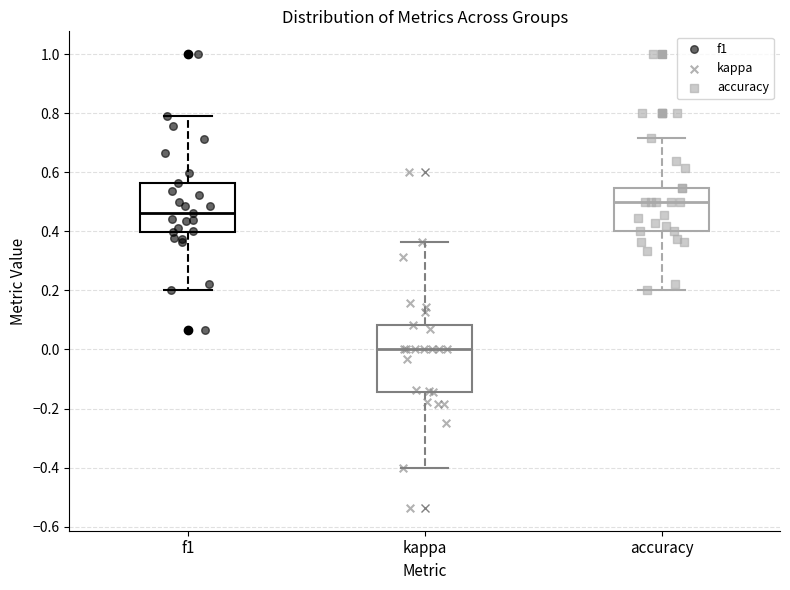

Which box has the highest median line?

accuracy